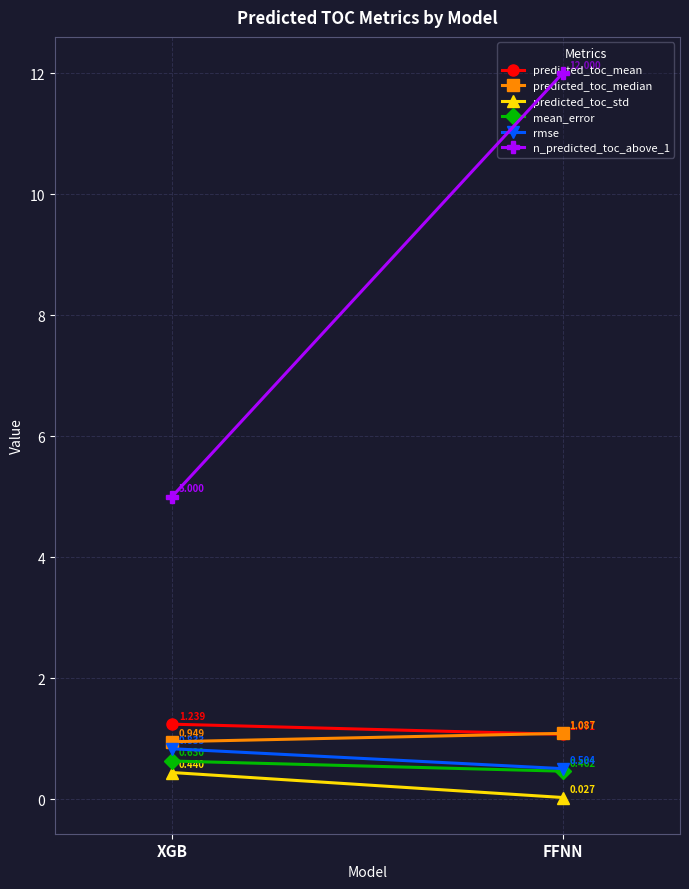

How many lines are shown in the chart?

6